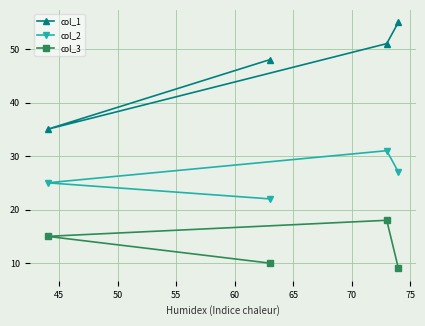

At how many categories does at least one series exceed 27?

4